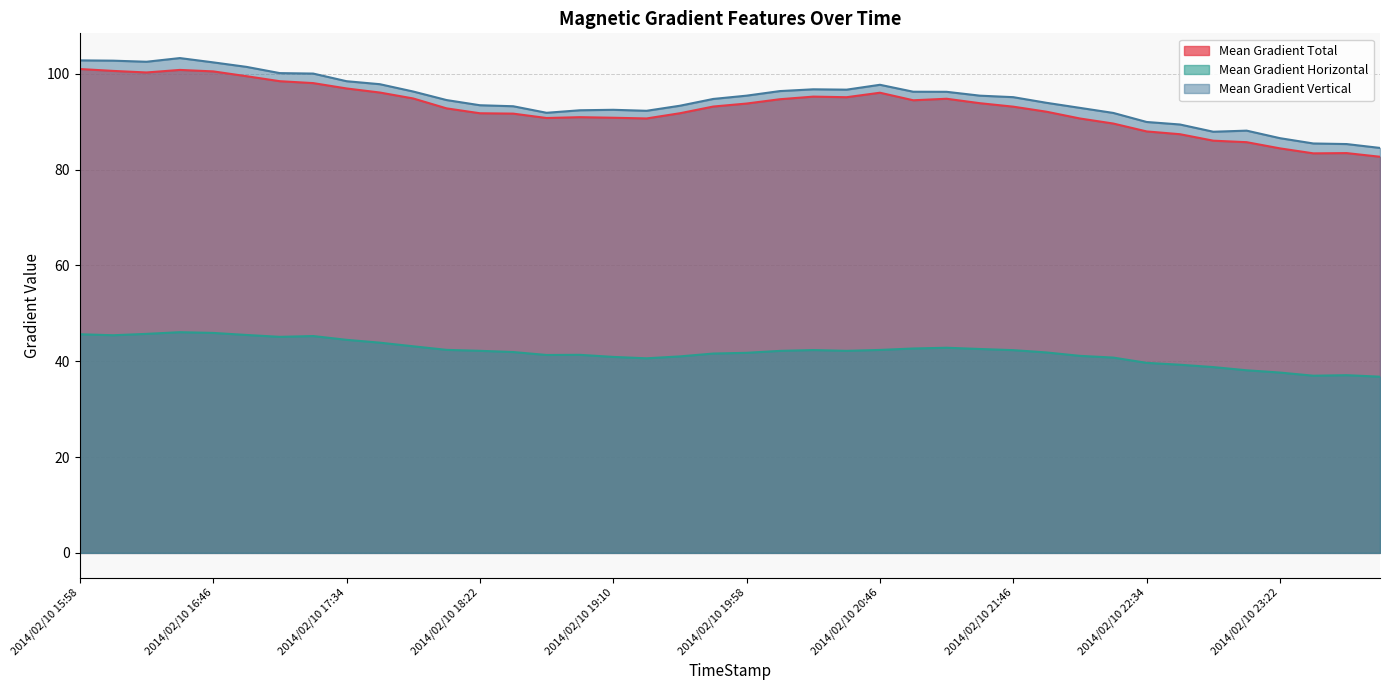

The value of Mean Gradient Total at 2014/02/10 20:34 is 95.1. True or false?

True